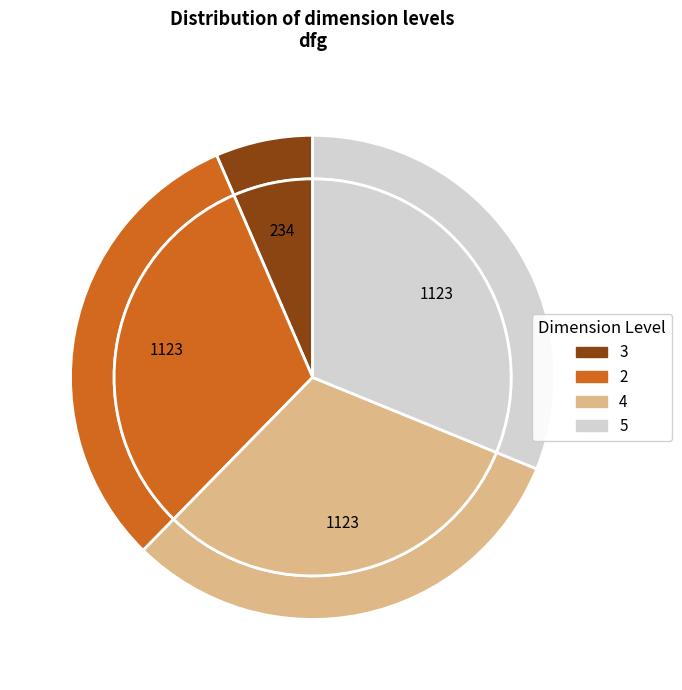

Is there a majority slice in this chart?

No